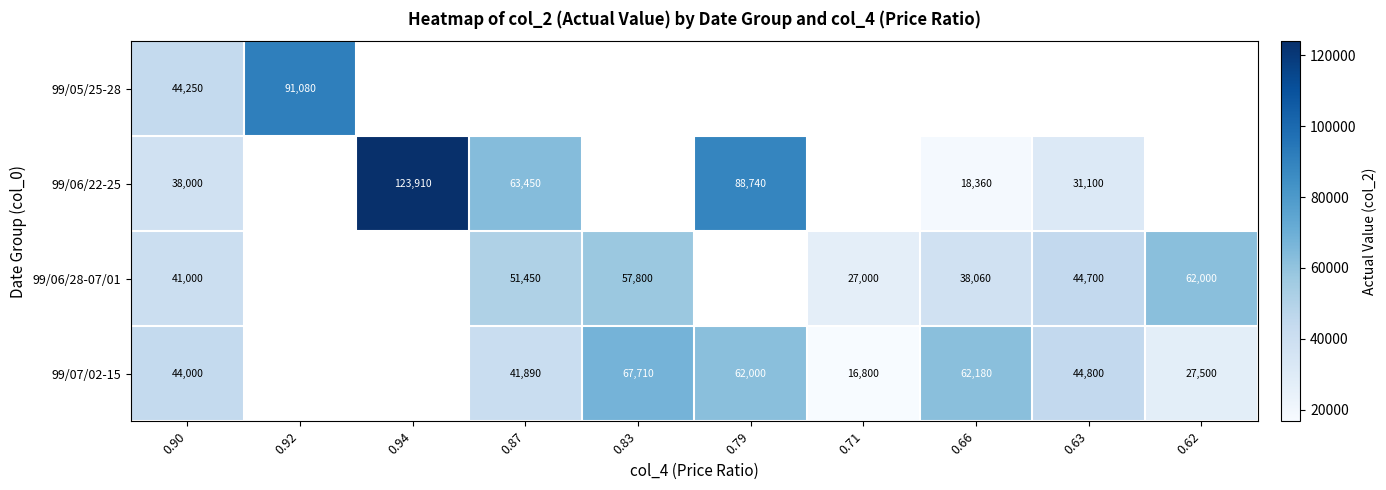

Is it true that 99/06/22-25 equals 63450 at 0.87?

True